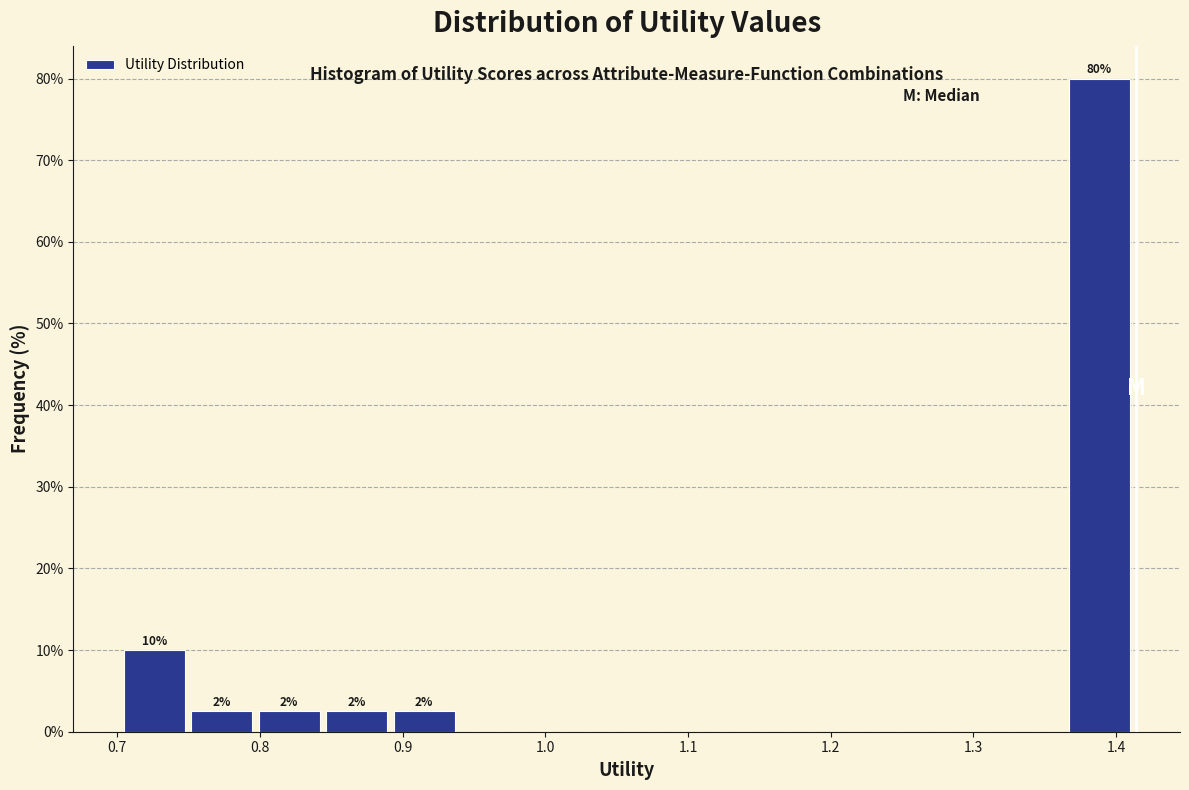

Over which range of the x-axis is the bar tallest?

1.37 to 1.41